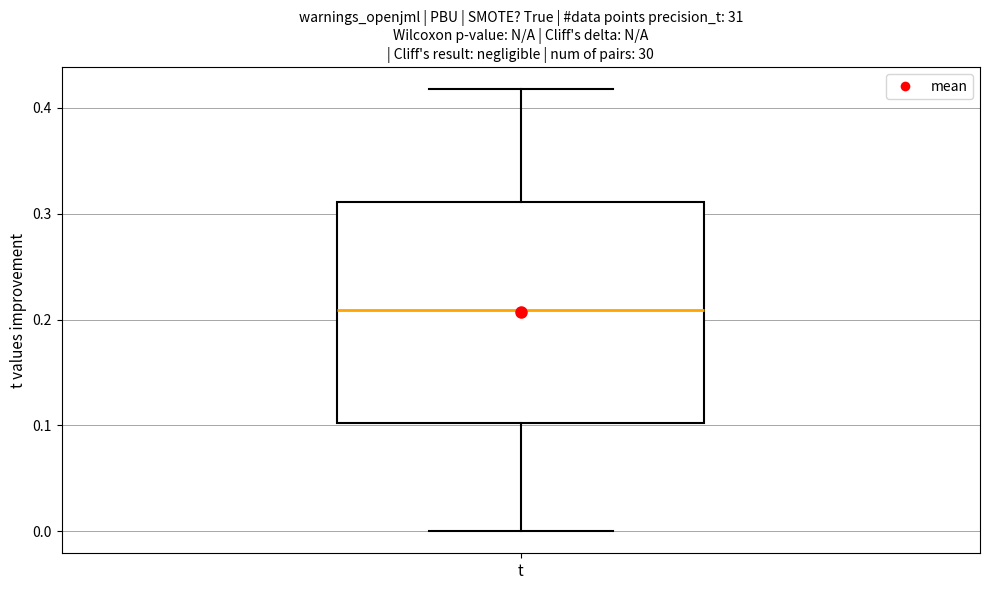

Read this box plot against the y-axis: the position of the median line, the range covered by the box, and the ends of both whiskers. The values are not printed on the chart, so give them approximately, as read against the axis.

median 0.21, box 0.10 to 0.31, whiskers 0.00 to 0.42